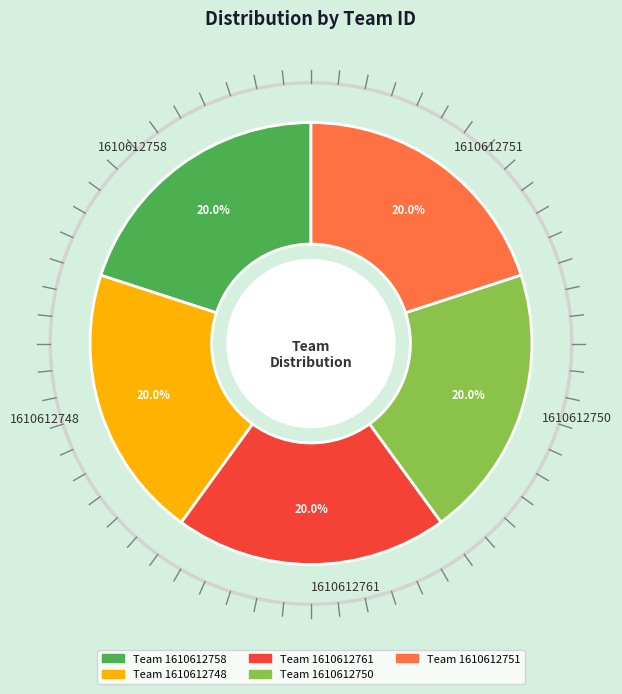

Does 1610612750 account for over 50% of the chart?

No